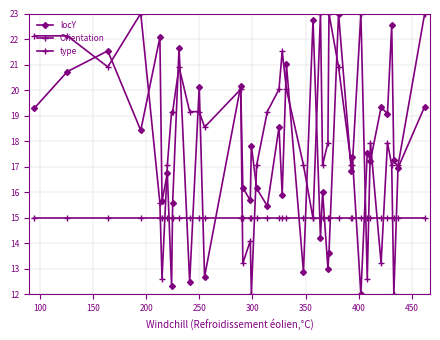

How many series are shown in this chart?

3